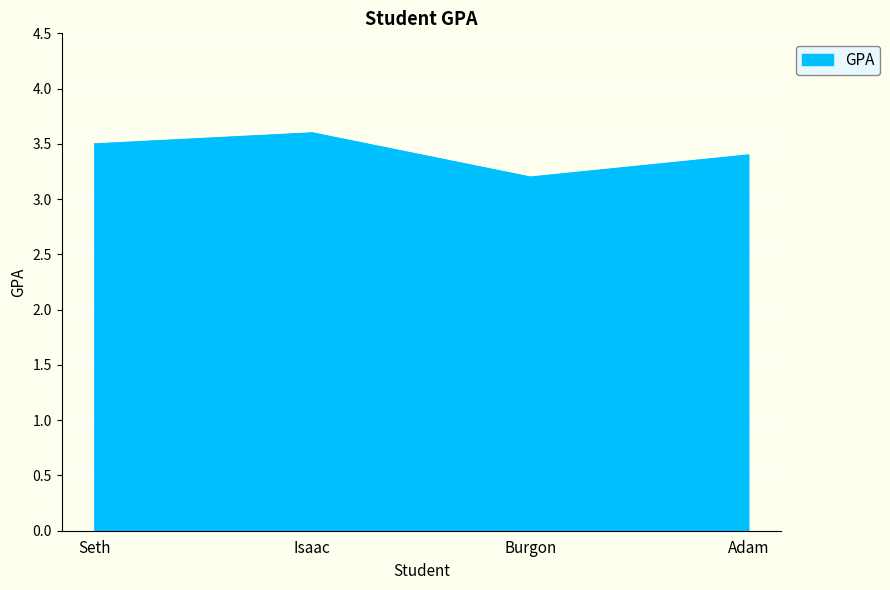

At which category does the data reach its first local peak?

Isaac